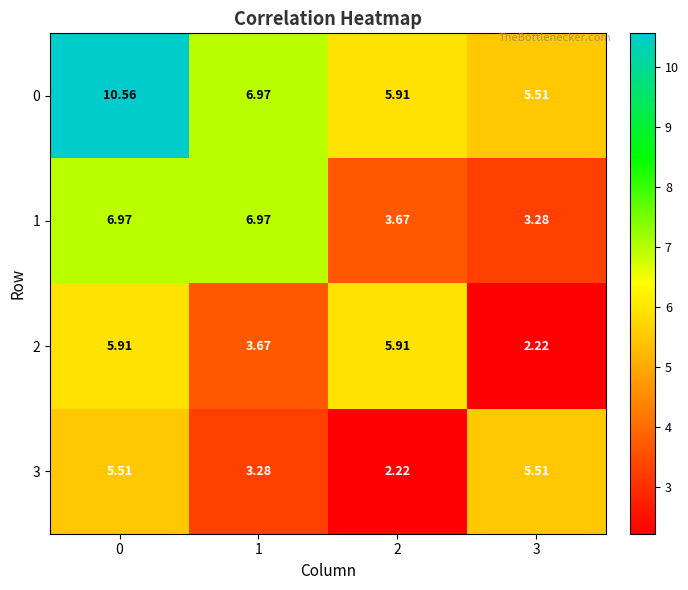

How many values in the 3 series exceed 5?

2